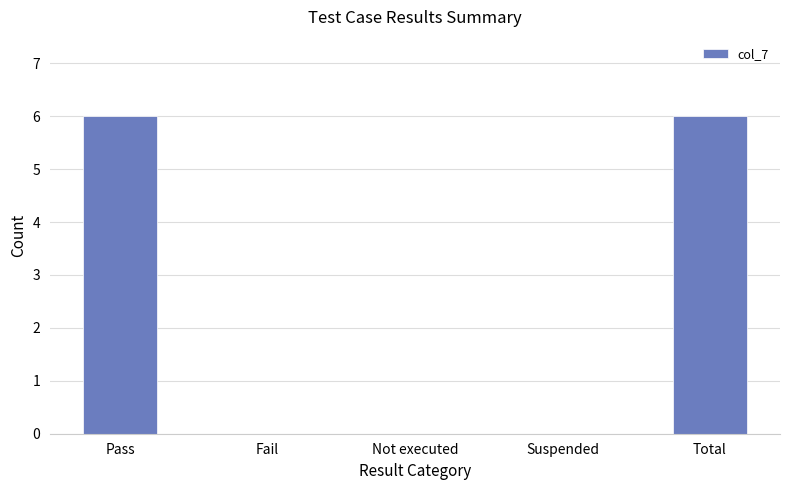

What is the sum of all values?

12